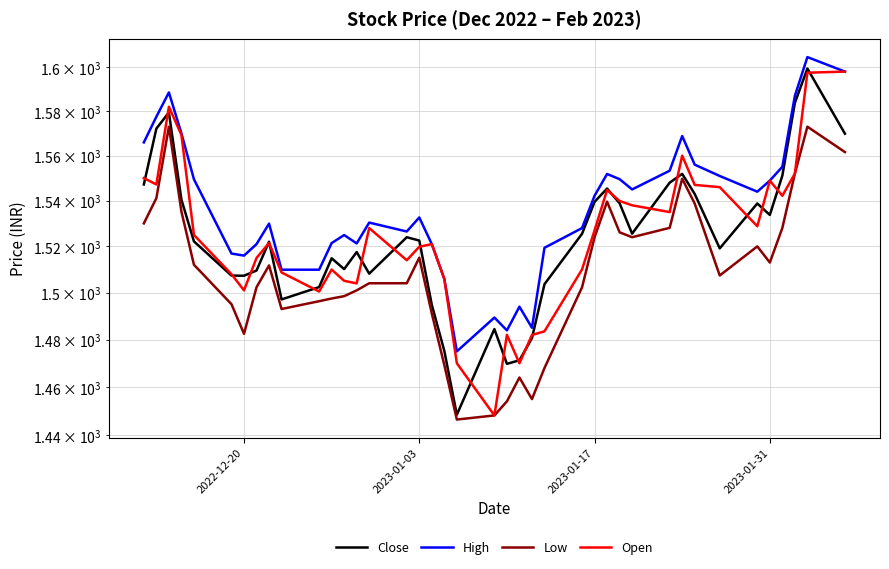

How many data points in Open are above 1525?

19